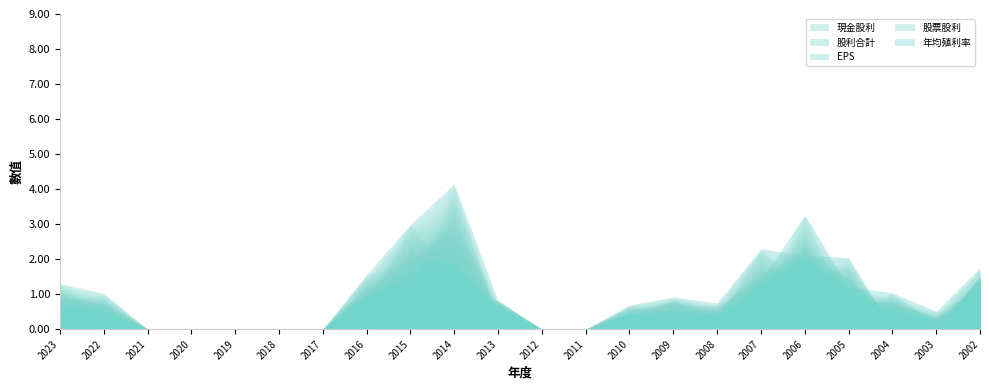

How many intersections are there between 現金股利 and 年均殖利率?

1